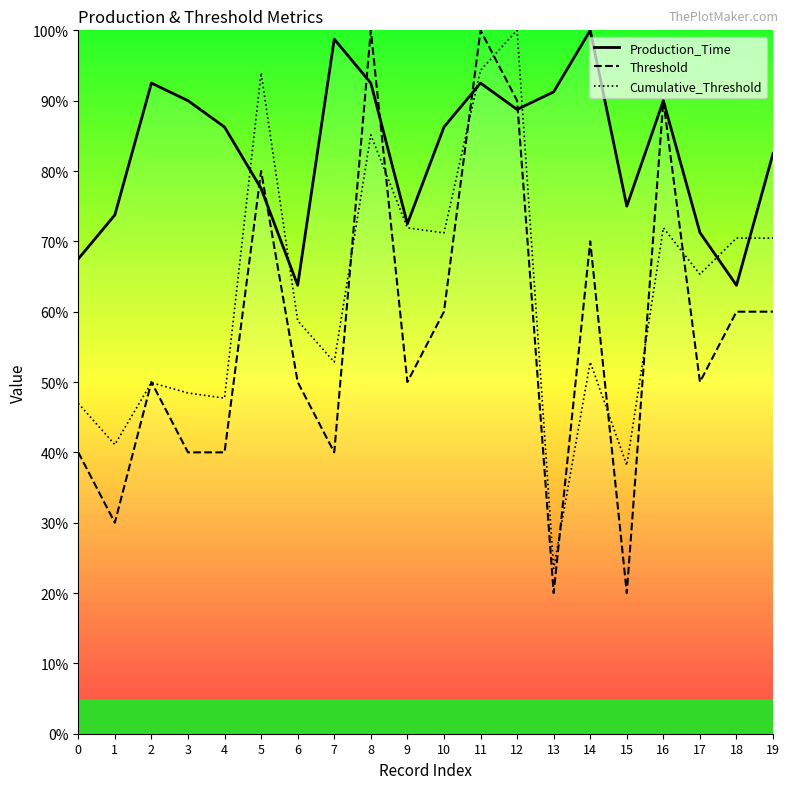

True or false: Cumulative_Threshold and Threshold cross at least once.

True